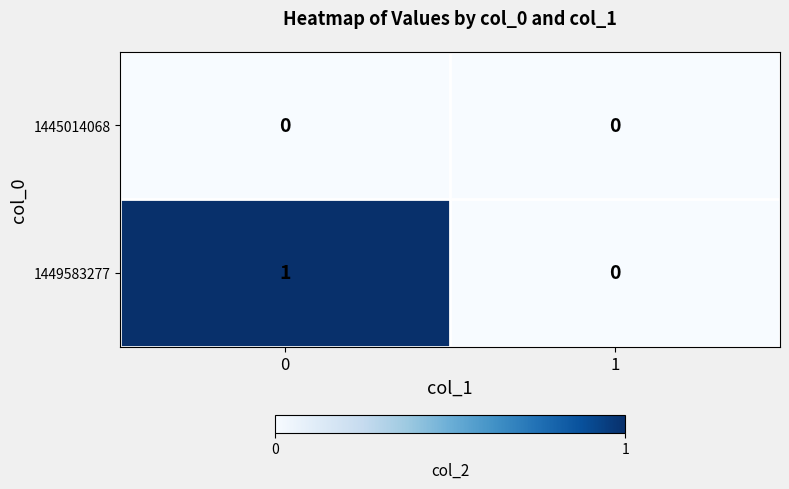

Which series has the widest spread of values?

1449583277